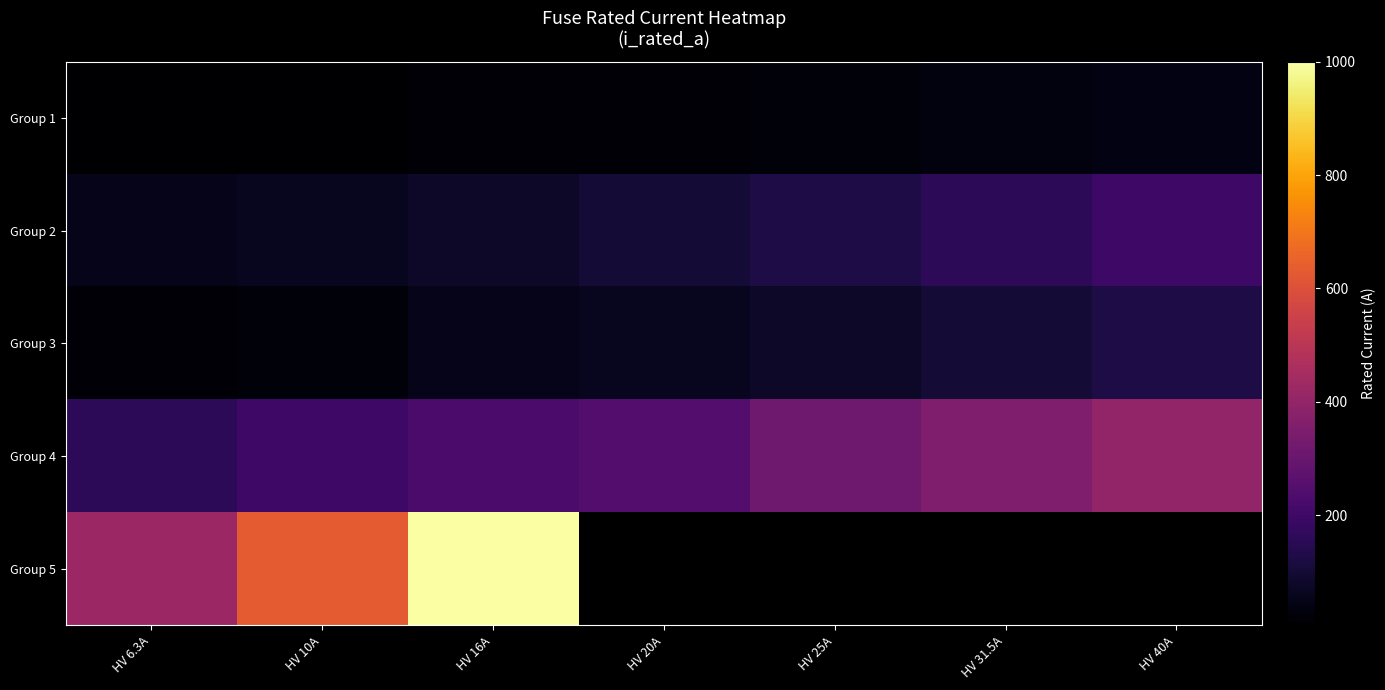

List the series in order of their peak value, lowest first.

Group 1, Group 3, Group 2, Group 4, Group 5